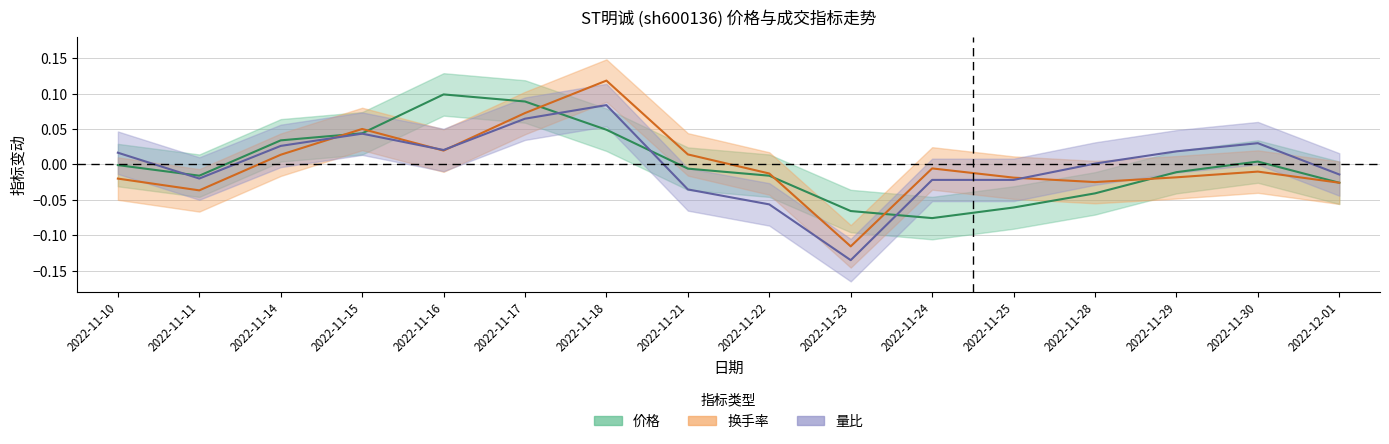

Reading left to right, what are all the values shown in this chart?

价格: 2022-11-10=-0.0	2022-11-11=-0.0	2022-11-14=0.0	2022-11-15=0.0	2022-11-16=0.1	2022-11-17=0.1	2022-11-18=0.0	2022-11-21=-0.0	2022-11-22=-0.0	2022-11-23=-0.1	2022-11-24=-0.1	2022-11-25=-0.1	2022-11-28=-0.0	2022-11-29=-0.0	2022-11-30=0.0	2022-12-01=-0.0
换手率: 2022-11-10=-0.0	2022-11-11=-0.0	2022-11-14=0.0	2022-11-15=0.1	2022-11-16=0.0	2022-11-17=0.1	2022-11-18=0.1	2022-11-21=0.0	2022-11-22=-0.0	2022-11-23=-0.1	2022-11-24=-0.0	2022-11-25=-0.0	2022-11-28=-0.0	2022-11-29=-0.0	2022-11-30=-0.0	2022-12-01=-0.0
量比: 2022-11-10=0.0	2022-11-11=-0.0	2022-11-14=0.0	2022-11-15=0.0	2022-11-16=0.0	2022-11-17=0.1	2022-11-18=0.1	2022-11-21=-0.0	2022-11-22=-0.1	2022-11-23=-0.1	2022-11-24=-0.0	2022-11-25=-0.0	2022-11-28=0.0	2022-11-29=0.0	2022-11-30=0.0	2022-12-01=-0.0